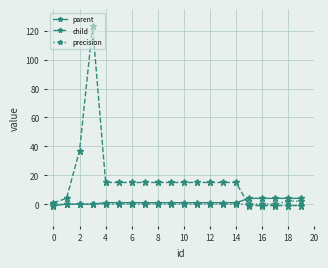

What is the maximum value for child?

123